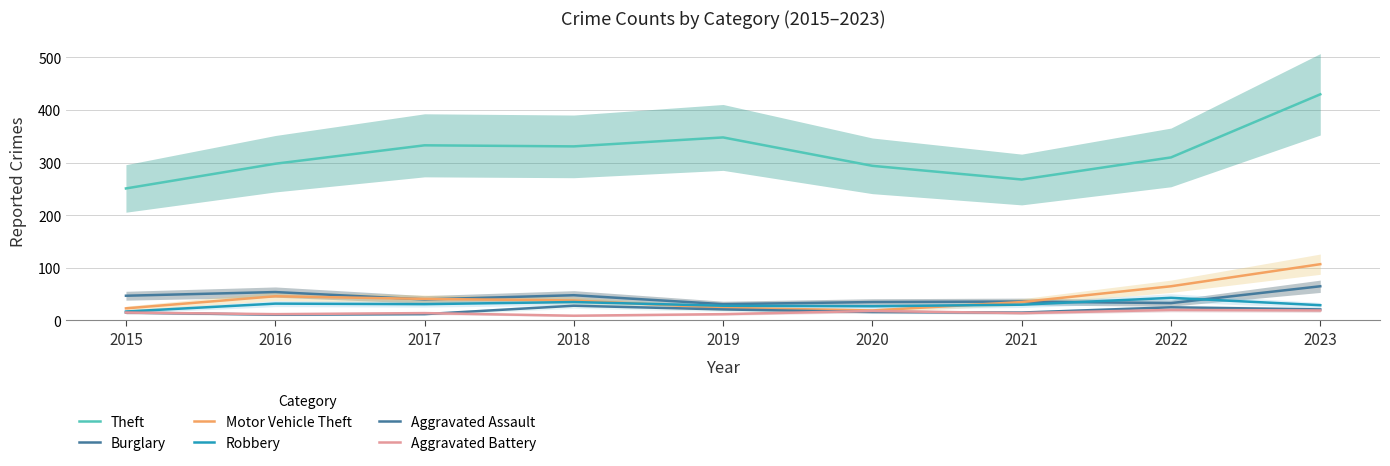

Reading left to right, extract all data points from this chart.

Theft: 251	298	333	331	348	294	268	310	430
Burglary: 47	54	40	48	31	35	36	33	65
Motor Vehicle Theft: 23	46	41	38	24	19	35	65	107
Robbery: 17	32	31	35	28	27	30	43	29
Aggravated Assault: 15	11	12	28	21	16	15	25	21
Aggravated Battery: 15	12	14	9	12	18	14	20	19